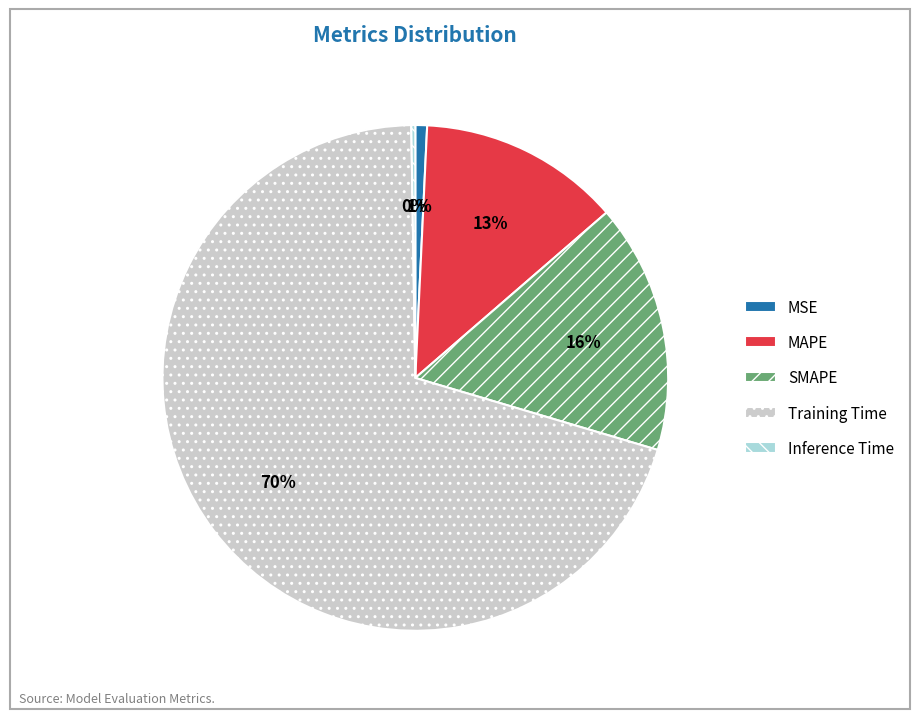

Which slice is the largest?

Training Time